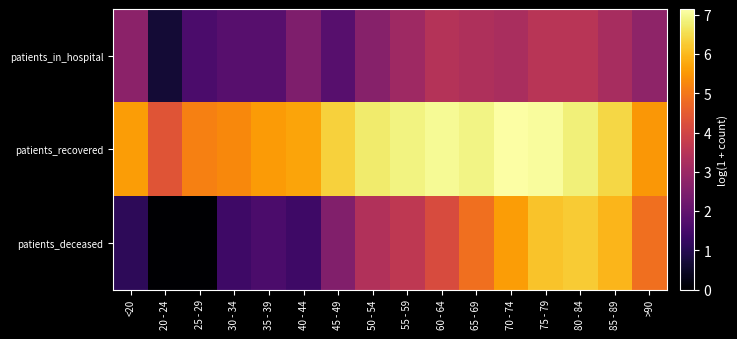

How many data points does each series have?

16